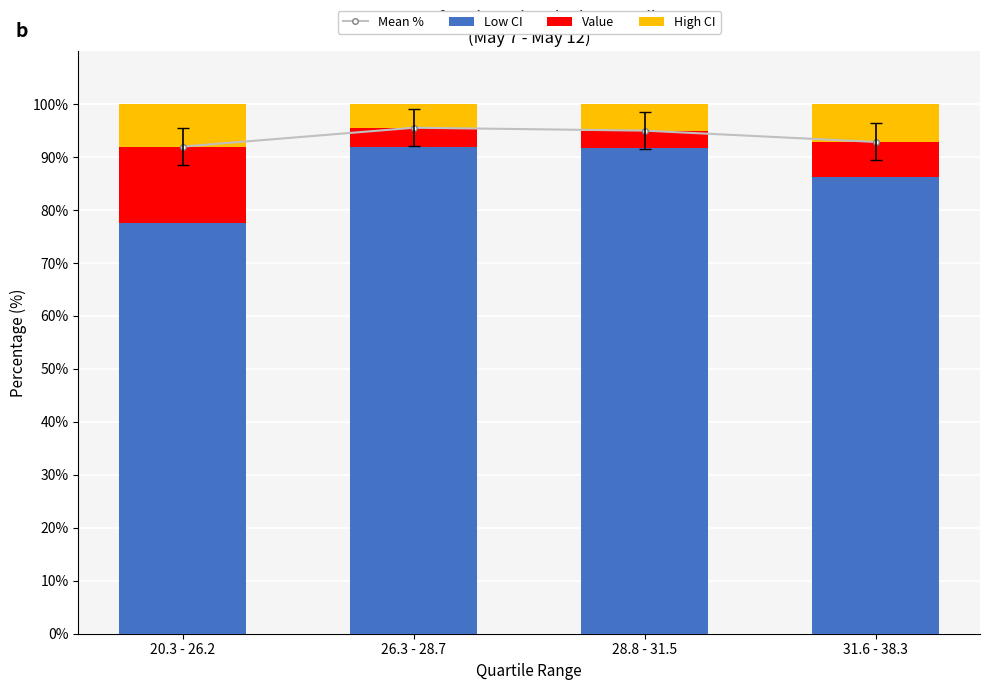

What is the average value of the Value series?

7.0